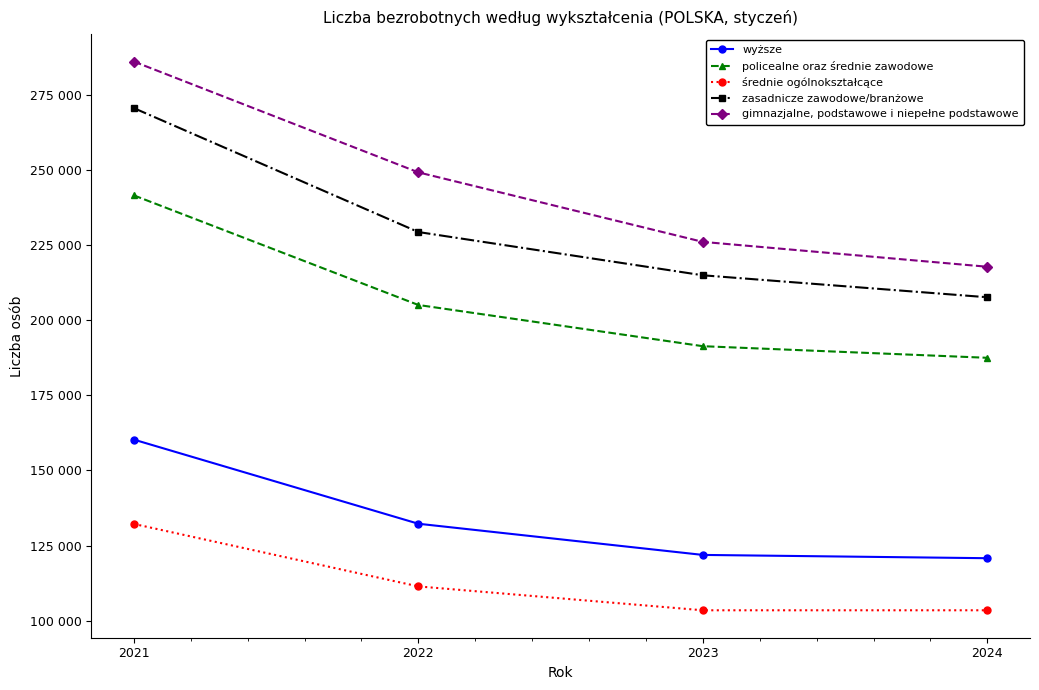

Is this an area chart (filled region under the line)?

No